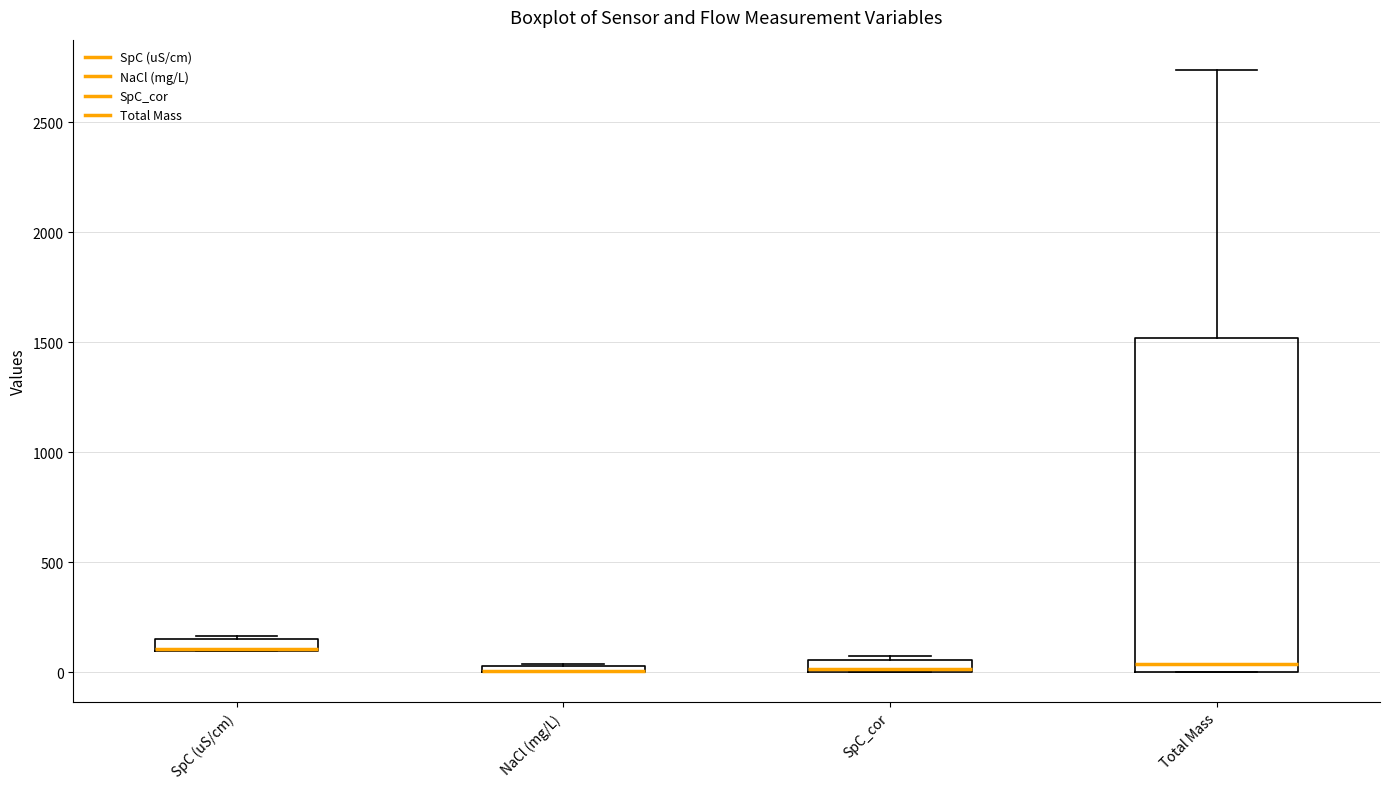

Comparing the boxes themselves (not the whiskers), which one is the tallest?

Total Mass